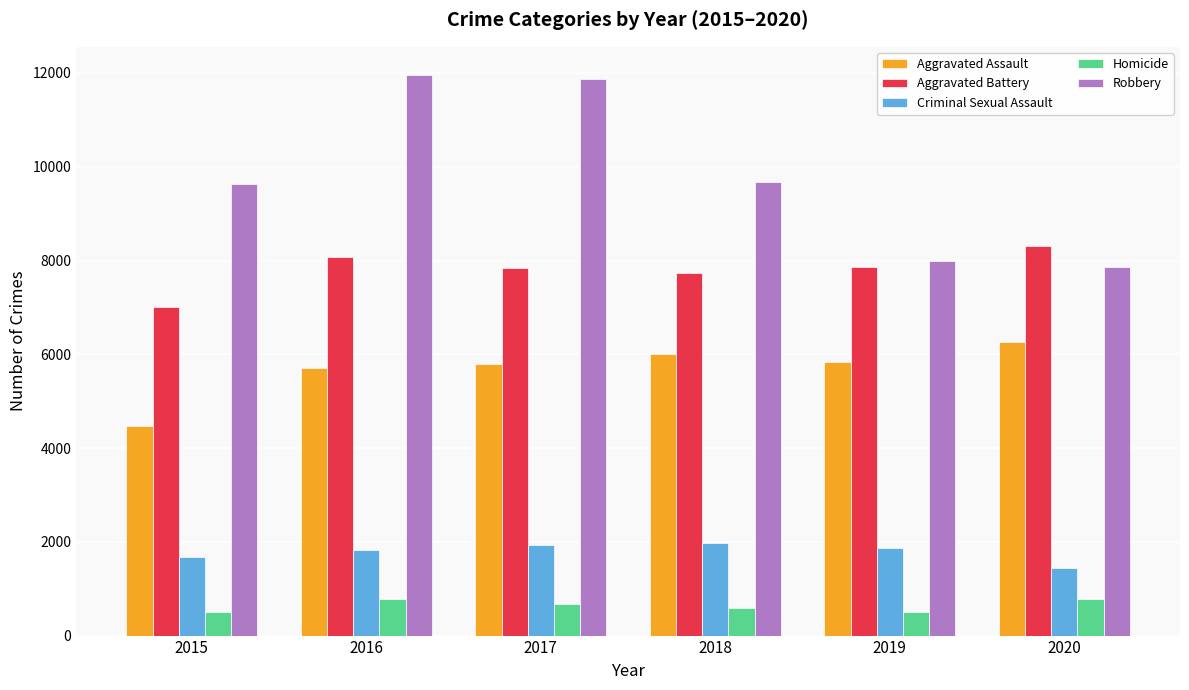

What is the spread (max minus min) of values at 2016?

11174